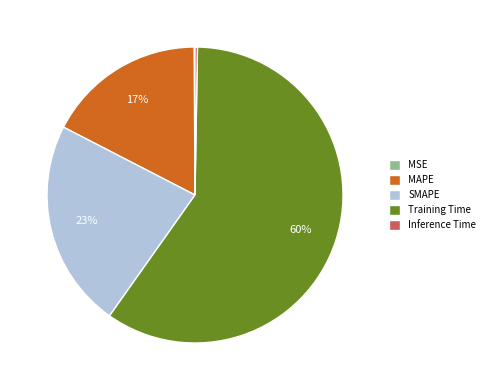

What is the ratio of the value at MAPE to the value at Training Time?

0.3